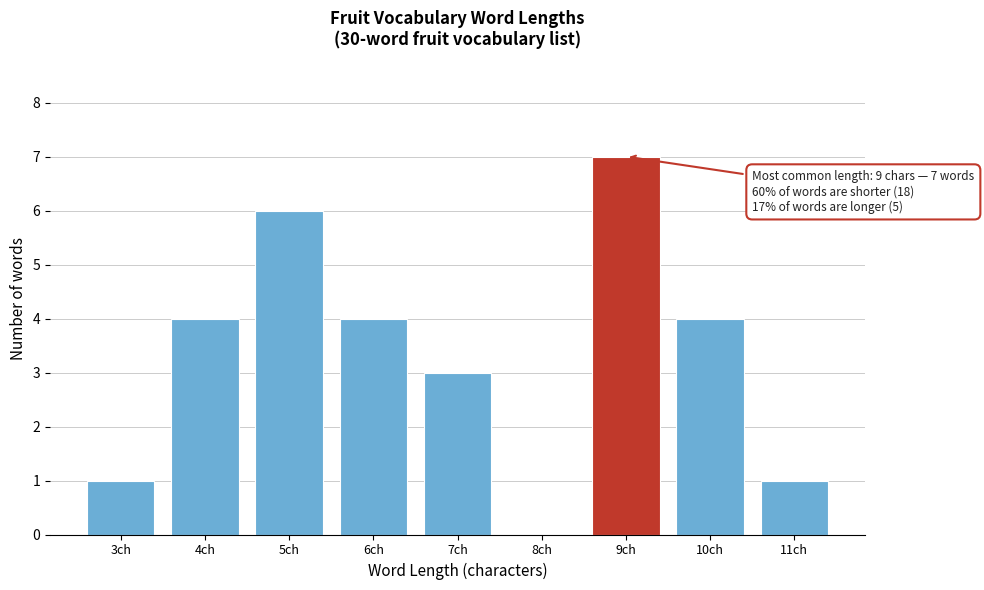

Over which range of the x-axis is the bar tallest?

8.5 to 9.5